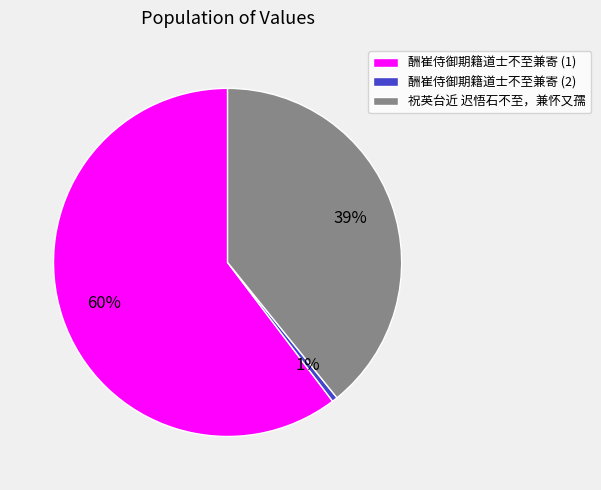

To the nearest percent, what is the combined percentage of 酬崔侍御期籍道士不至兼寄 (2) and 酬崔侍御期籍道士不至兼寄 (1)?

61%